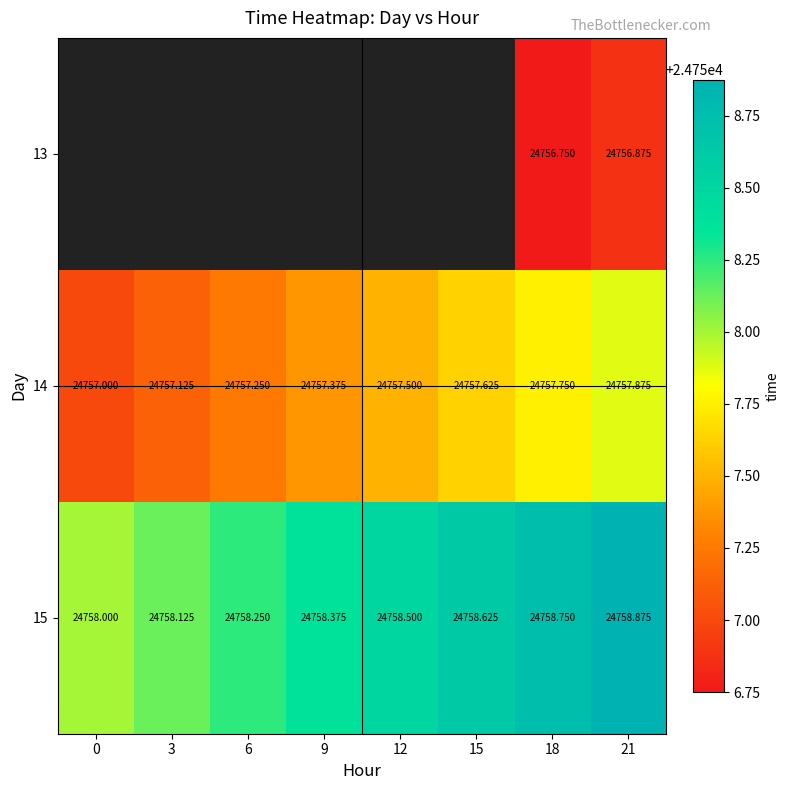

The value of 15 at 9 is 32632.1. True or false?

False